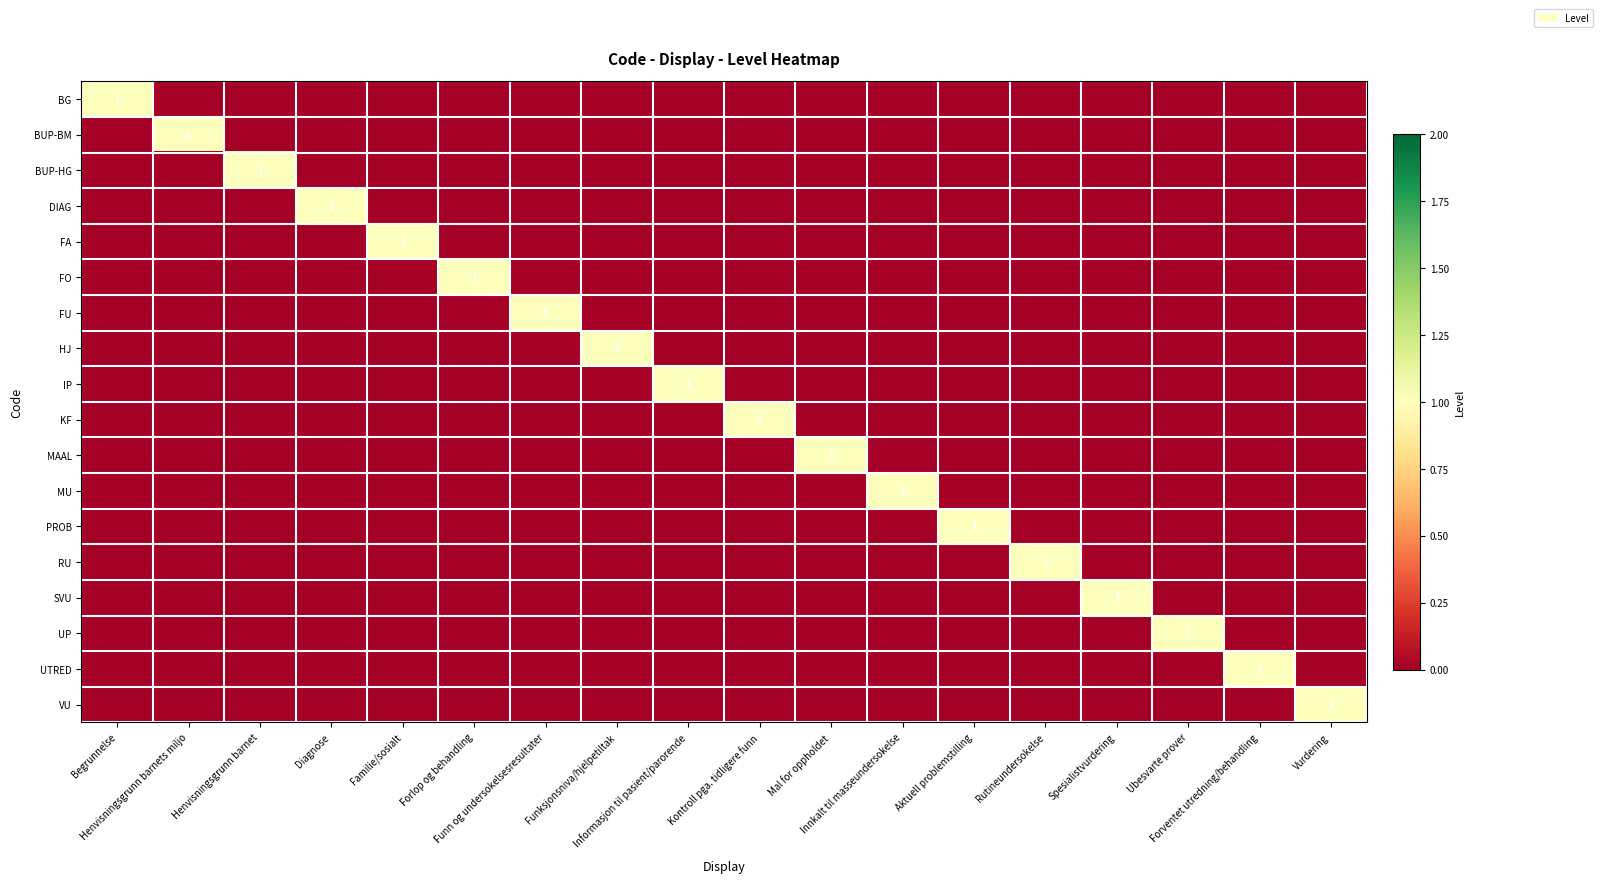

Which series has the widest spread of values?

BG